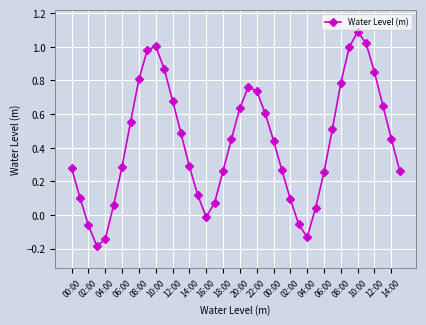

True or false: there are more than 2 points higher than both neighbors.

True